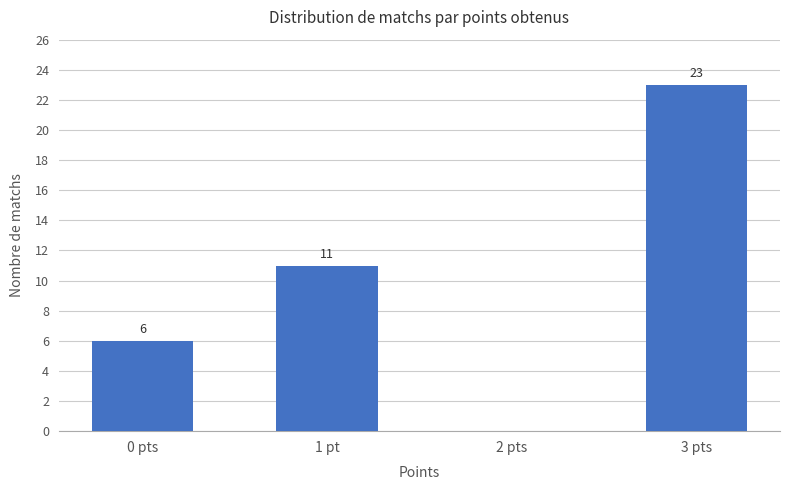

Reading left to right, what are all the values shown in this chart?

6	11	0	23